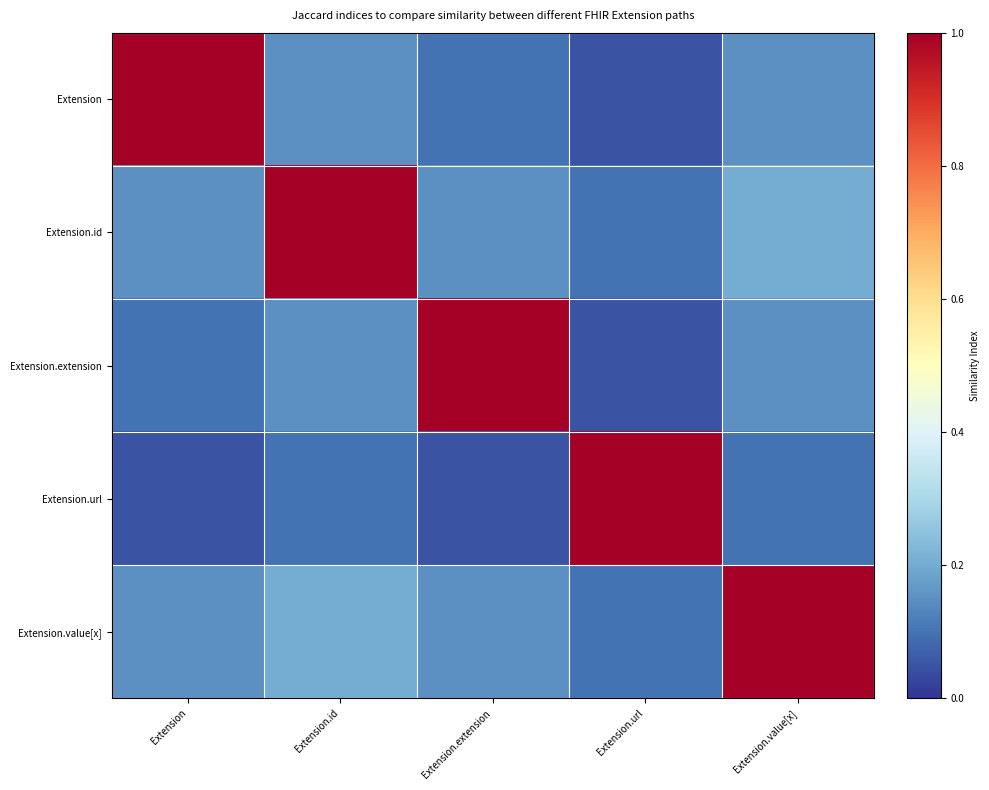

Reading left to right, what are all the values shown in this chart?

Extension: Extension=1.0	Extension.id=0.2	Extension.extension=0.1	Extension.url=0.1	Extension.value[x]=0.2
Extension.id: Extension=0.2	Extension.id=1.0	Extension.extension=0.2	Extension.url=0.1	Extension.value[x]=0.2
Extension.extension: Extension=0.1	Extension.id=0.2	Extension.extension=1.0	Extension.url=0.1	Extension.value[x]=0.2
Extension.url: Extension=0.1	Extension.id=0.1	Extension.extension=0.1	Extension.url=1.0	Extension.value[x]=0.1
Extension.value[x]: Extension=0.2	Extension.id=0.2	Extension.extension=0.2	Extension.url=0.1	Extension.value[x]=1.0